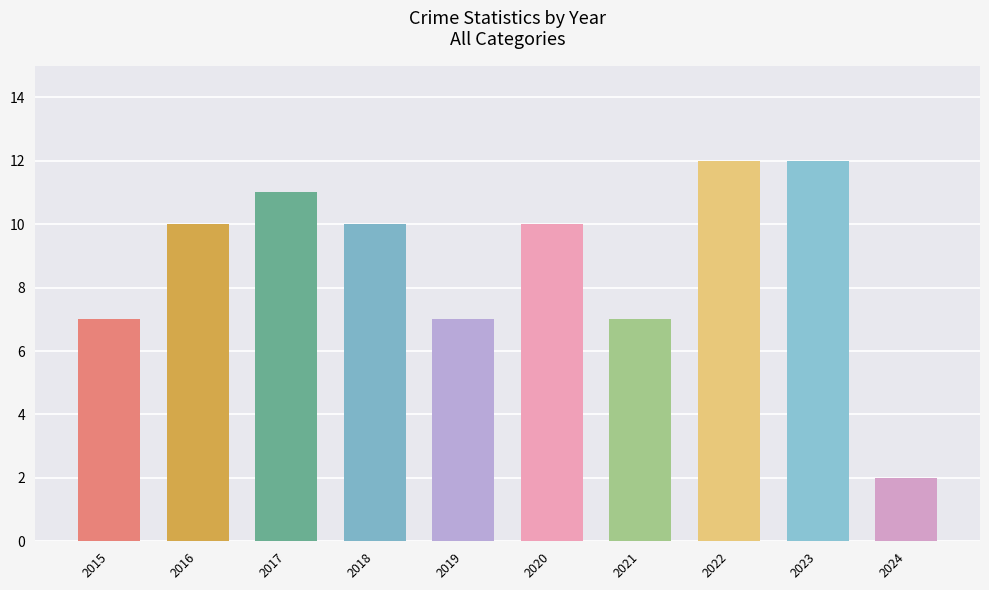

Between 2020 and 2019, which is larger?

2020